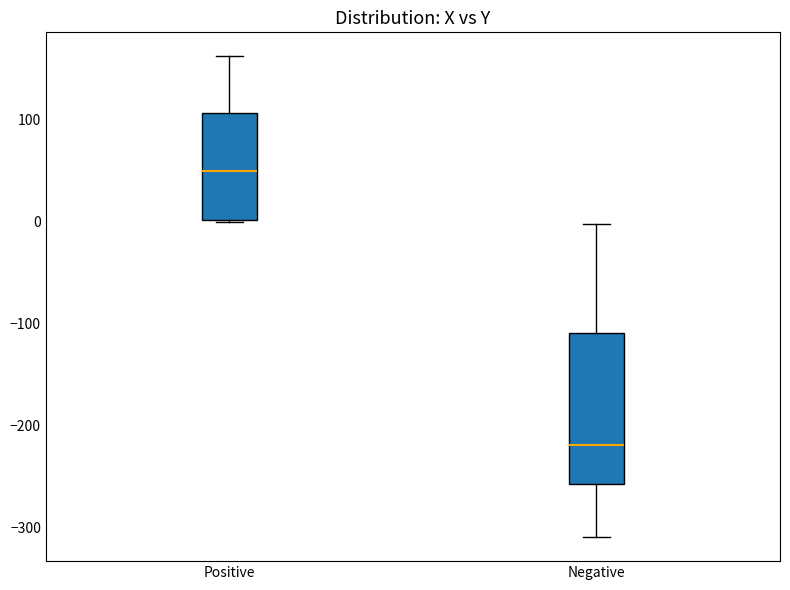

Which box's median line is the highest?

Positive